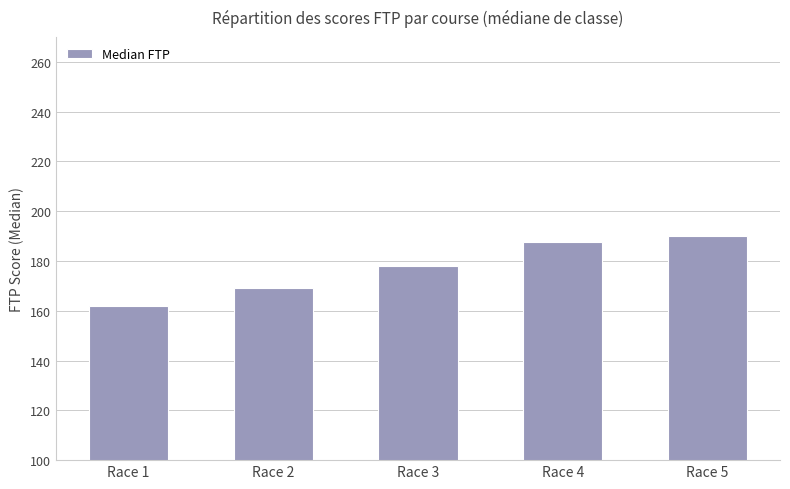

What is the maximum value shown in the chart?

190.0